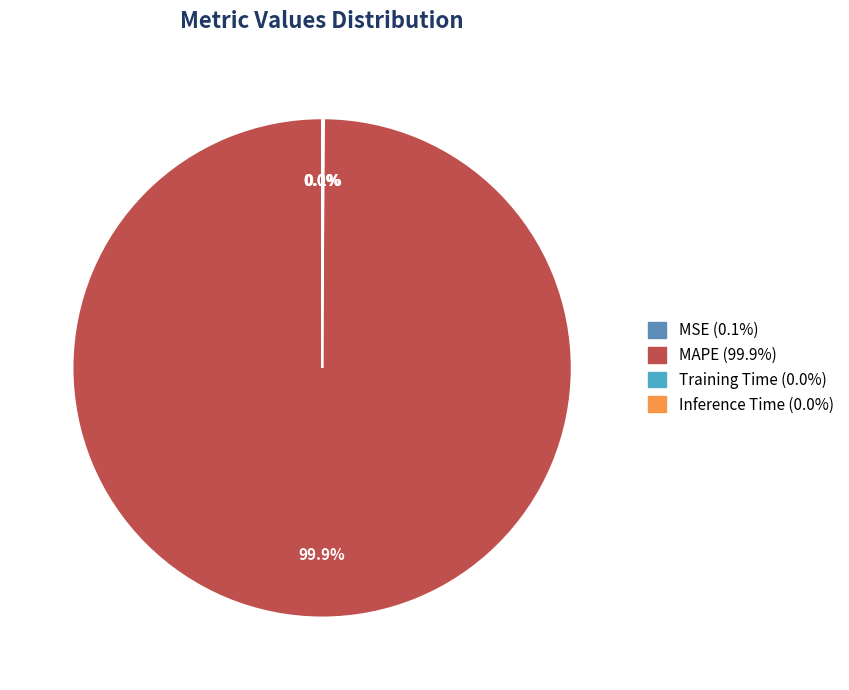

What percentage is the MAPE slice, to the nearest percent?

100%